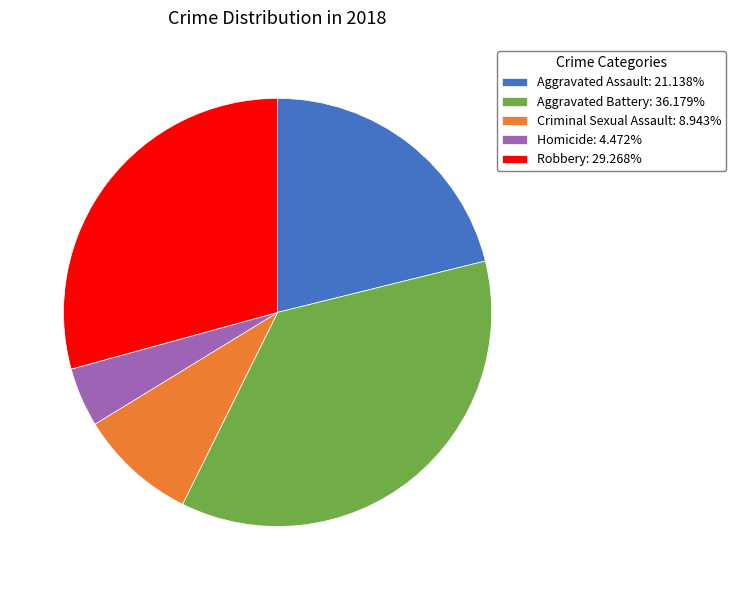

The Criminal Sexual Assault slice represents 24% of the pie. True or false?

False